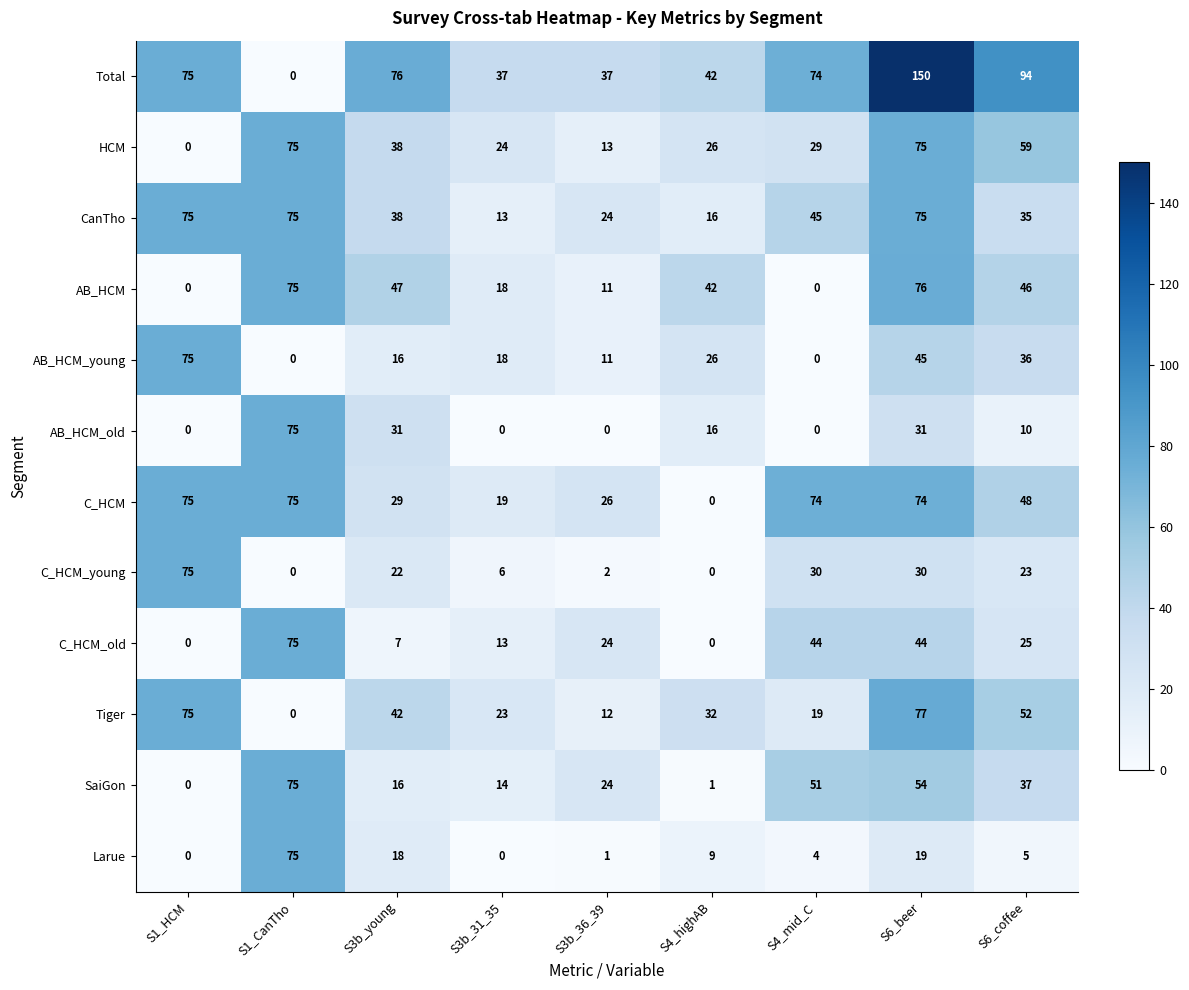

What is the sum of the AB_HCM_old values at S4_mid_C and S3b_young?

31